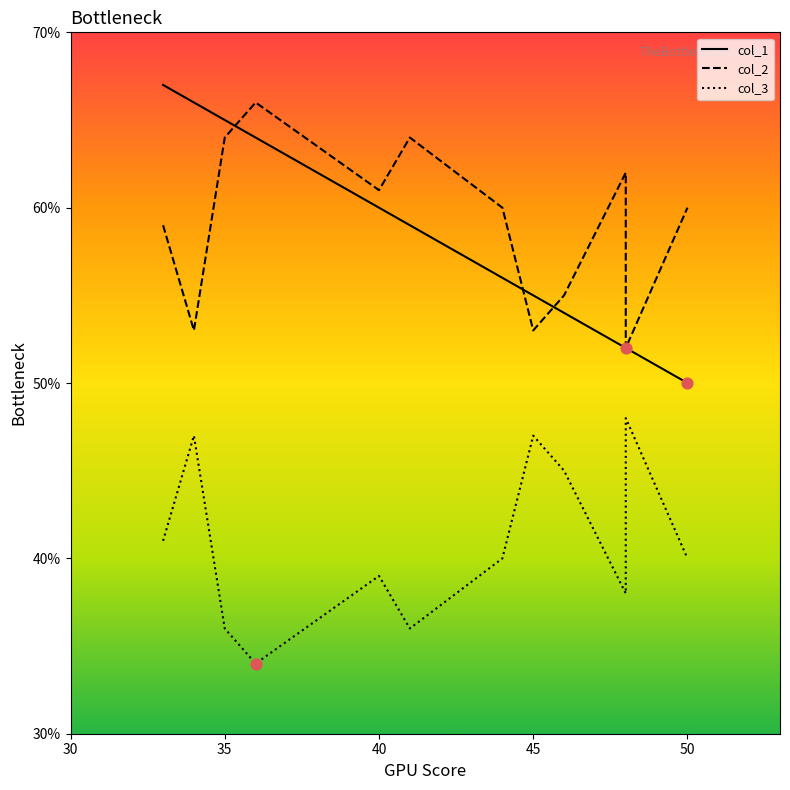

Which series has the largest Y range (max minus min)?

col_1